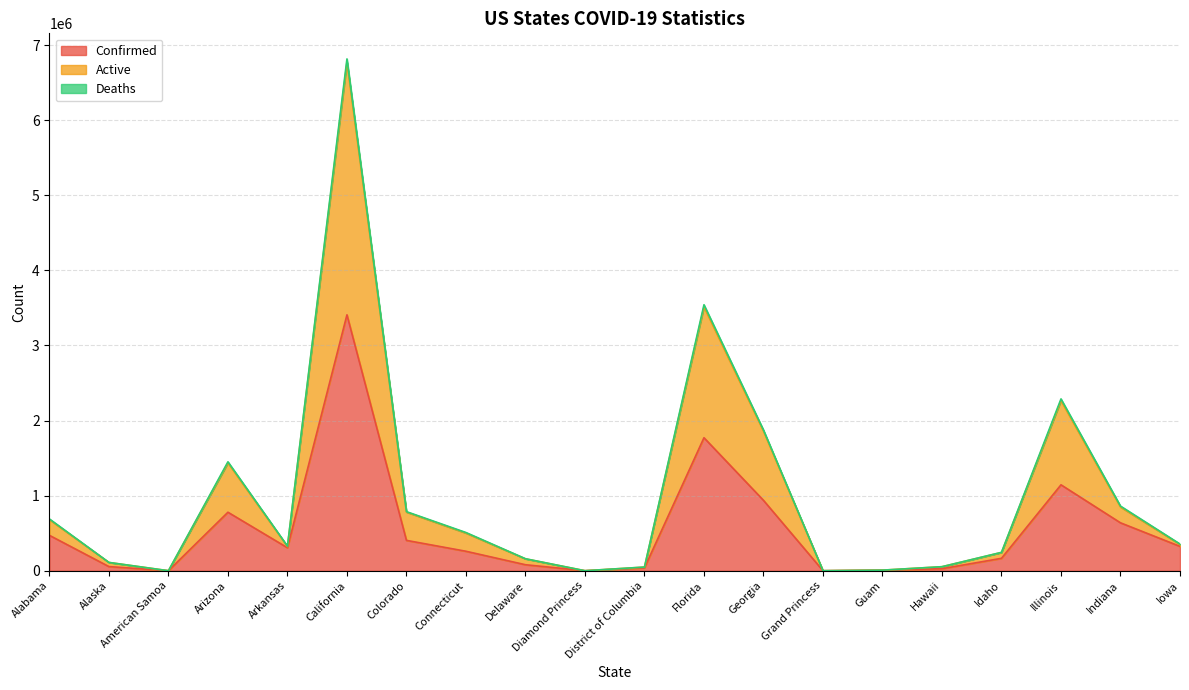

True or false: Active and Confirmed intersect in this chart.

False